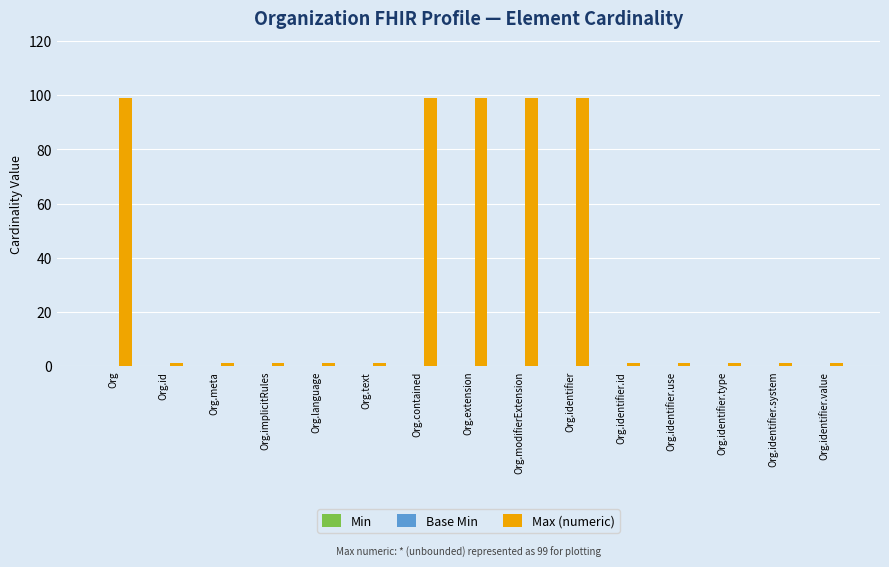

Which has a higher value, Org.contained or Org.text?

Org.contained